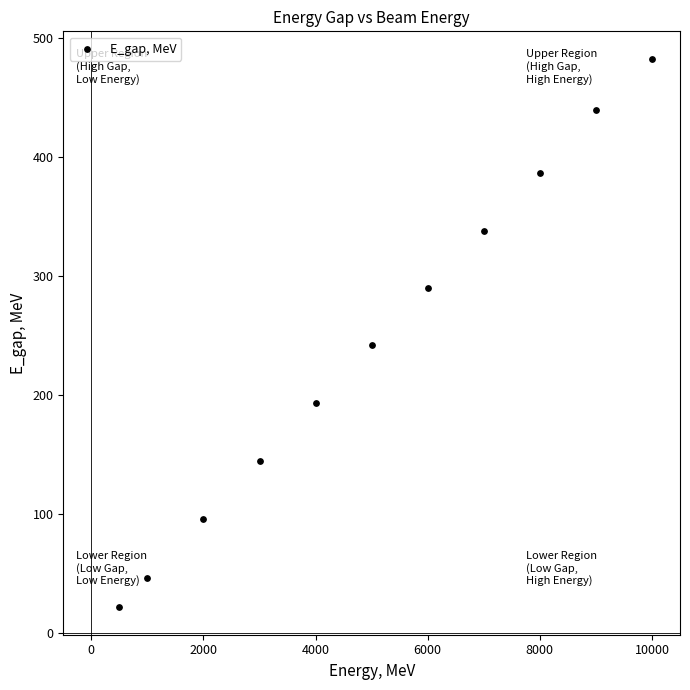

What is the average Y value?

243.8